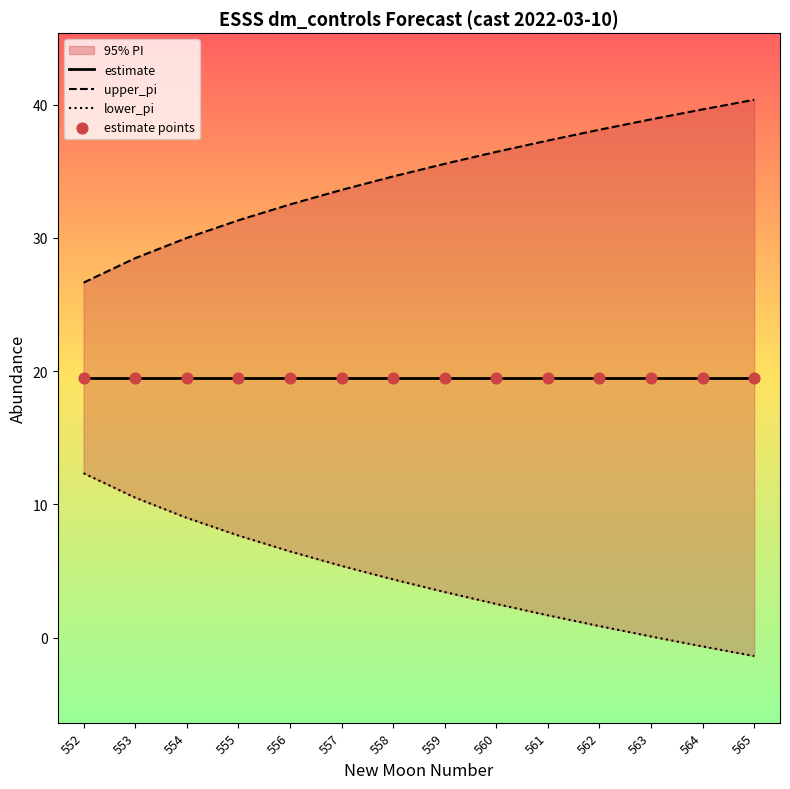

Which series contains the highest Y value?

upper_pi